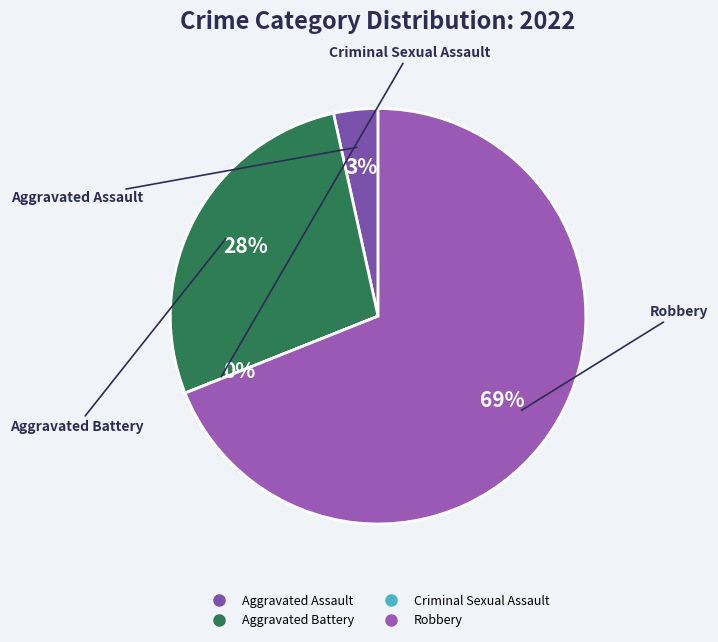

How much of the chart is everything except Criminal Sexual Assault?

100.0%